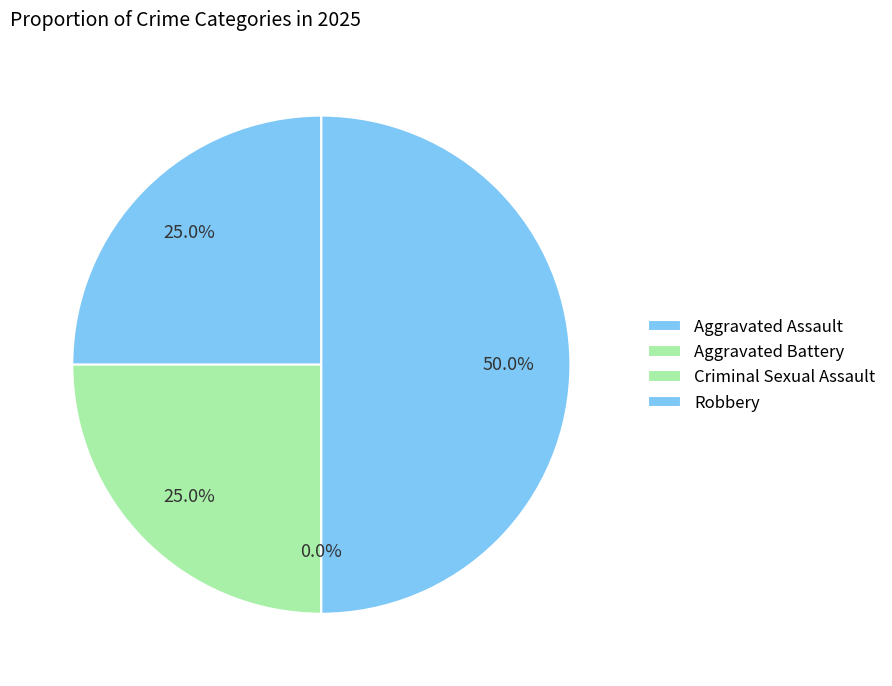

Is it true that Aggravated Battery is 28% of the pie?

False